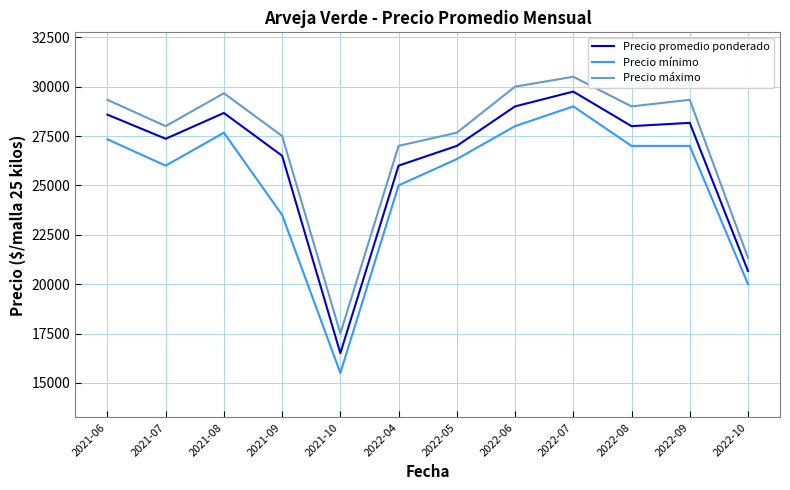

In Precio máximo, how many points are lower than both neighbors (excluding endpoints)?

3